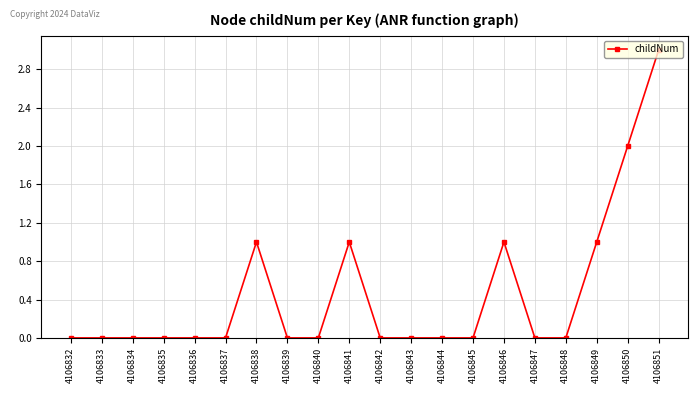

Count the values in the range 0 to 1.

18